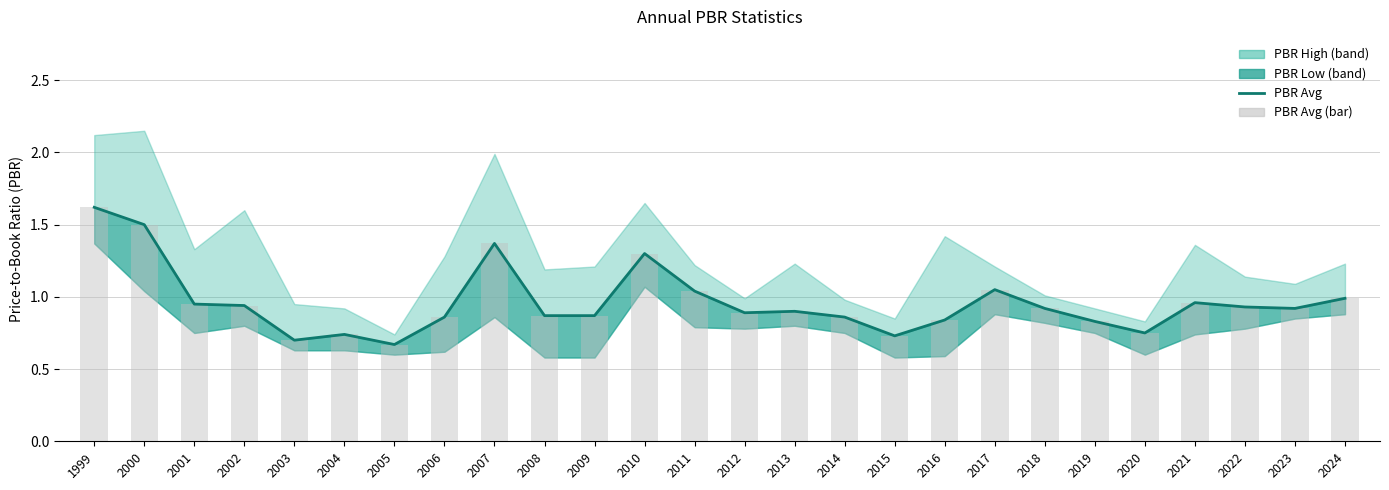

What is the minimum value shown in the chart?

0.7